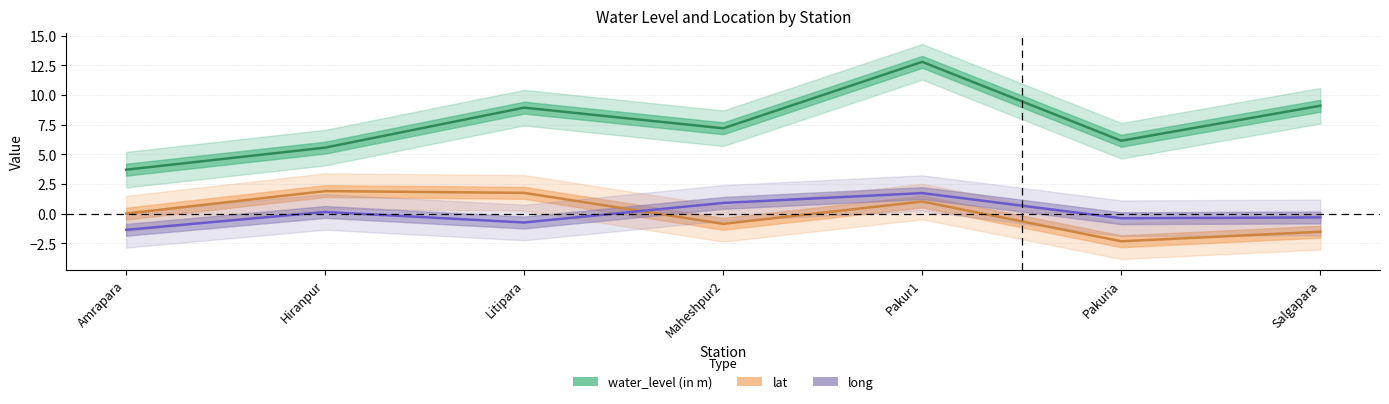

Where is the first local maximum for lat?

Hiranpur